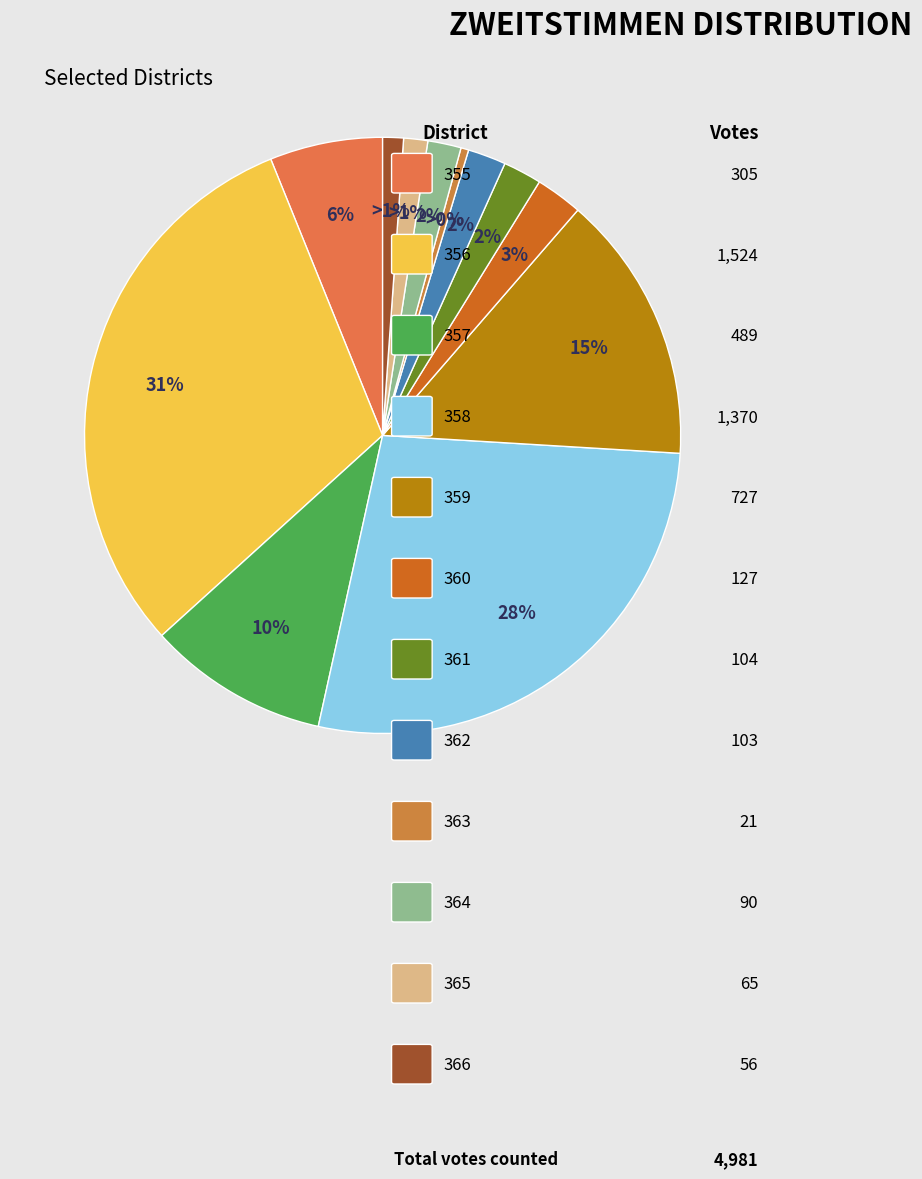

How many segments does this pie chart have?

12